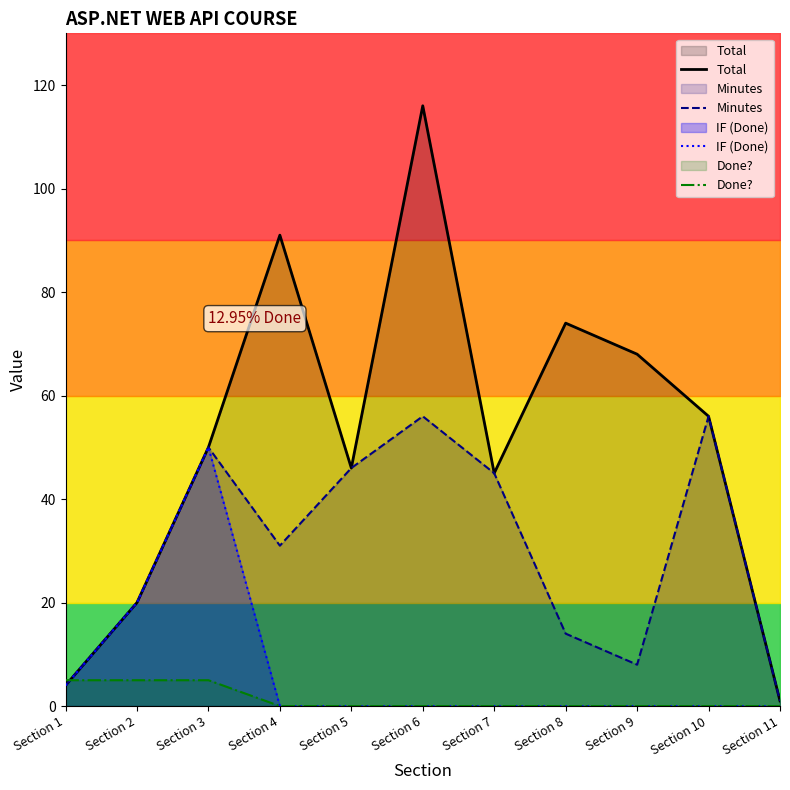

How many interior local peaks does the Minutes series have?

3